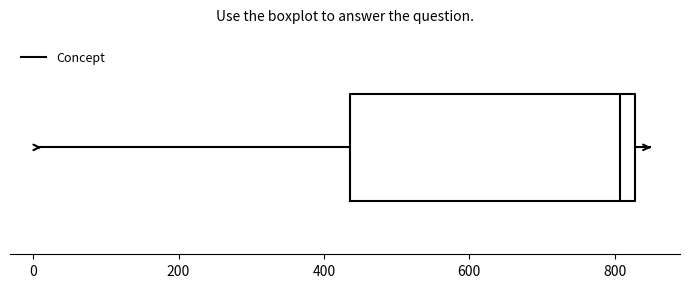

Where is the right edge of the box on the x-axis? The values are not printed on the chart, so give them approximately, as read against the axis.

820